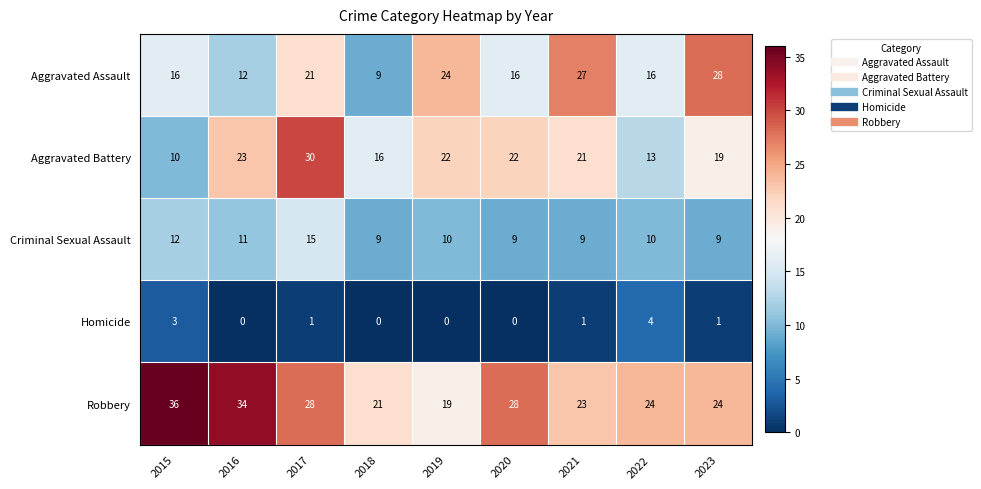

True or false: Aggravated Battery has a value of 23 at 2016.

True